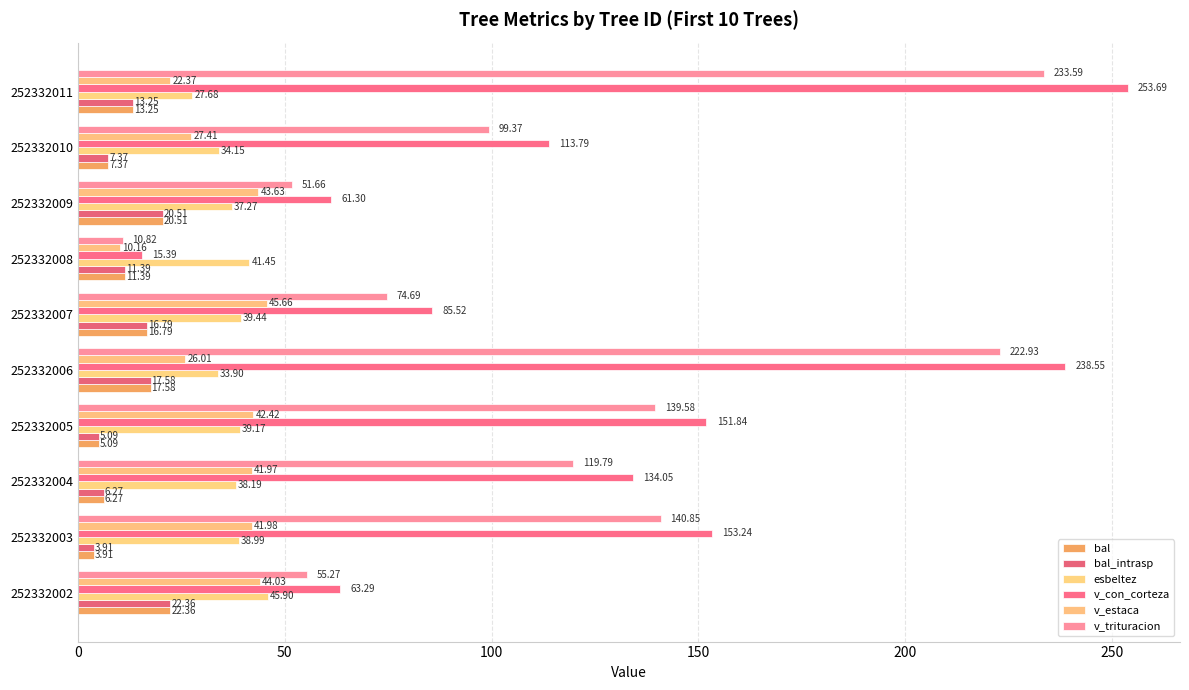

Which category has the lowest value across all series?

252332003